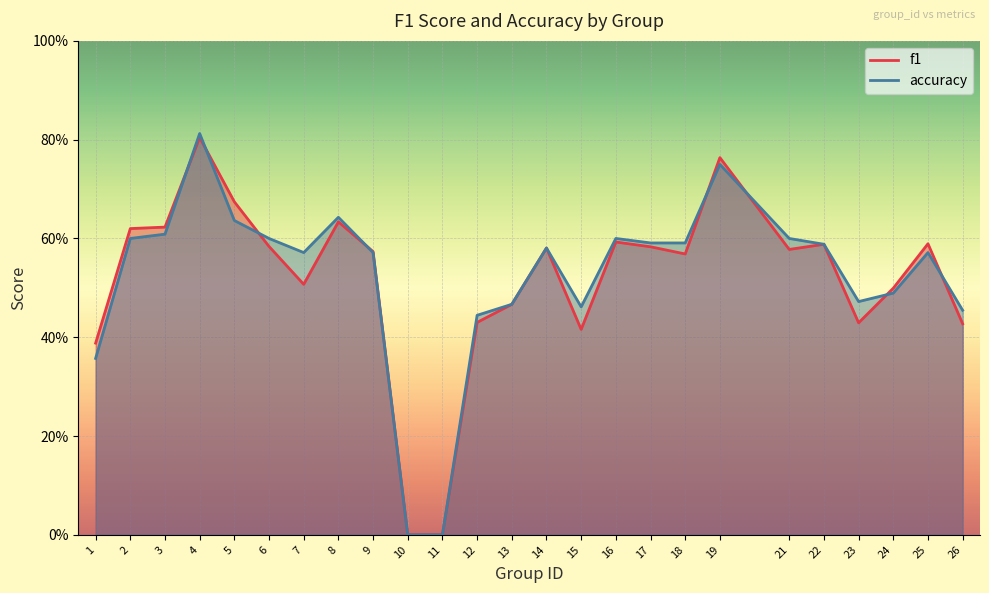

What is the approximate value of accuracy at 15?

0.5